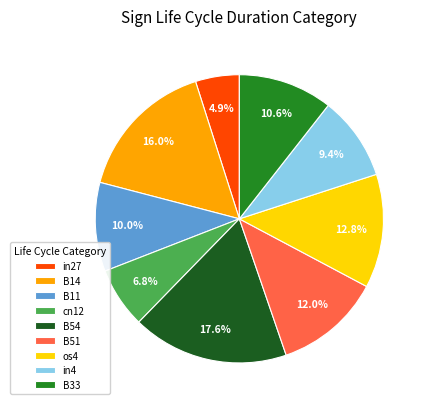

Is there any slice that represents more than half of the pie?

No